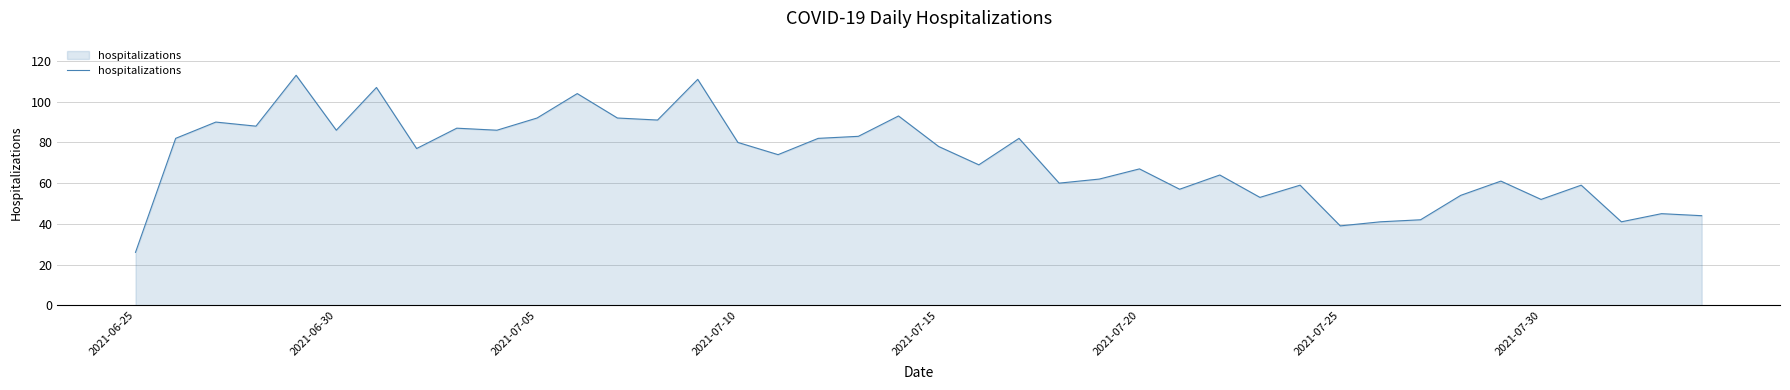

What is the greatest value displayed?

113